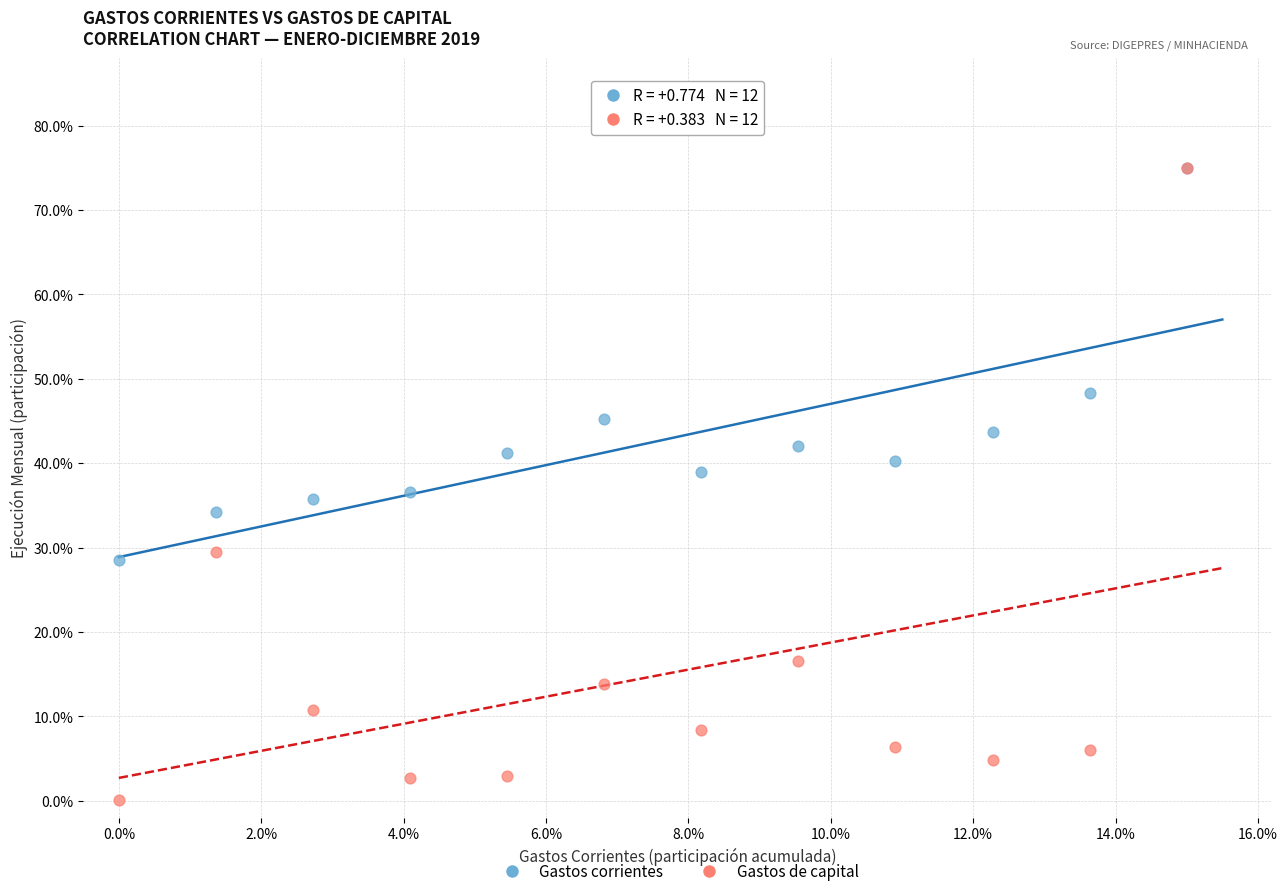

Which series has the largest Y range (max minus min)?

Gastos de capital